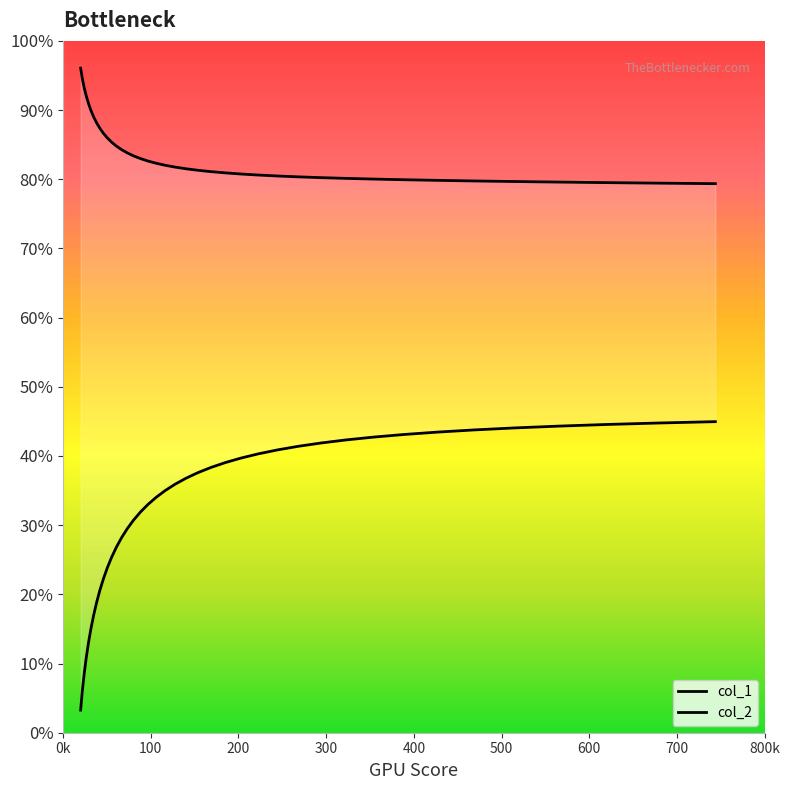

True or false: col_1 and col_2 cross at least once.

False